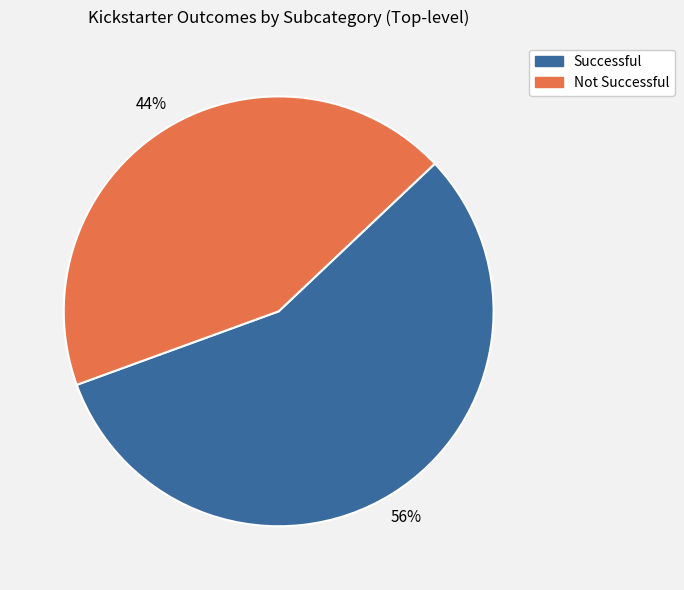

Is the sum of Not Successful and Successful greater than half?

Yes